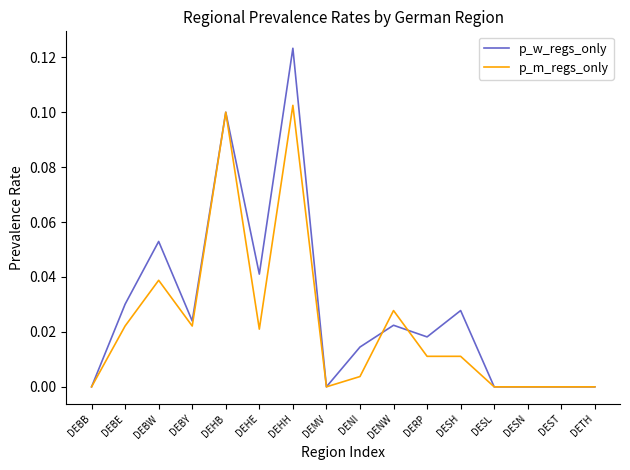

Which category has the highest value in the p_m_regs_only series?

DEHH